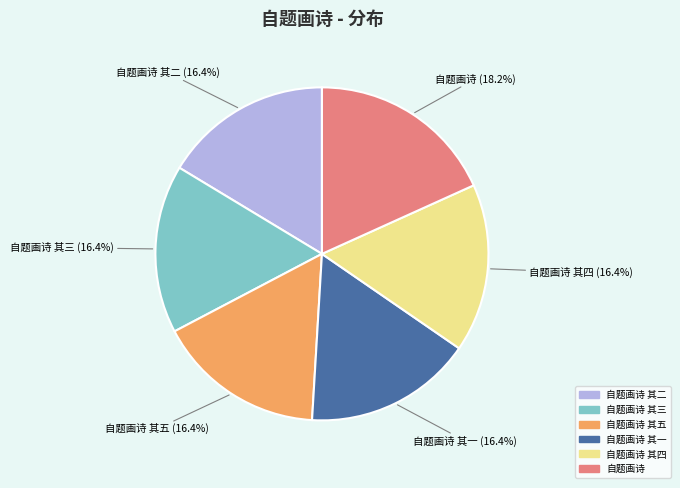

Is there a majority slice in this chart?

No